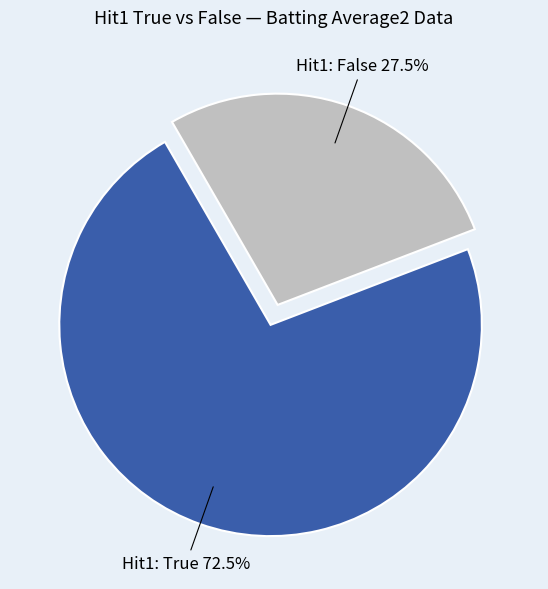

Does any single category account for the majority?

Yes